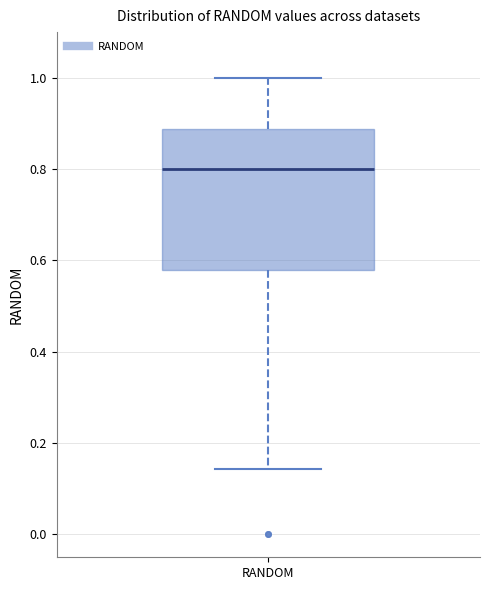

Where does the upper whisker of the box for RANDOM end on the y-axis? The values are not printed on the chart, so give them approximately, as read against the axis.

1.00